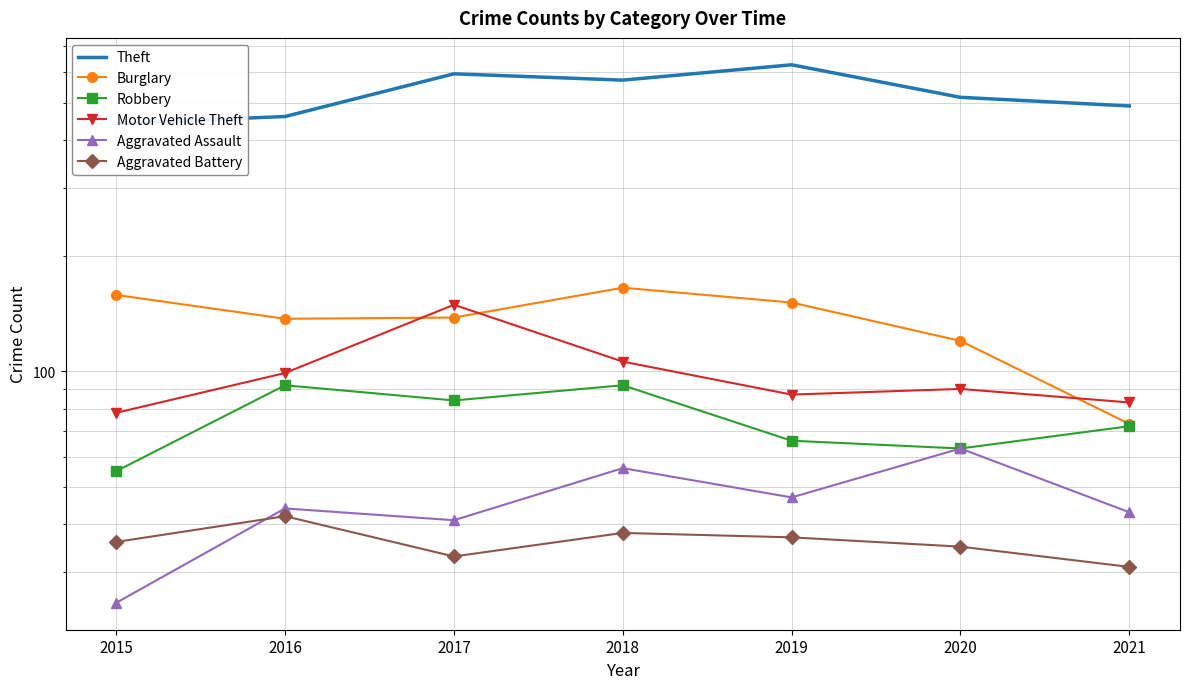

Rank the series at 2017 from highest to lowest value.

Theft, Motor Vehicle Theft, Burglary, Robbery, Aggravated Assault, Aggravated Battery